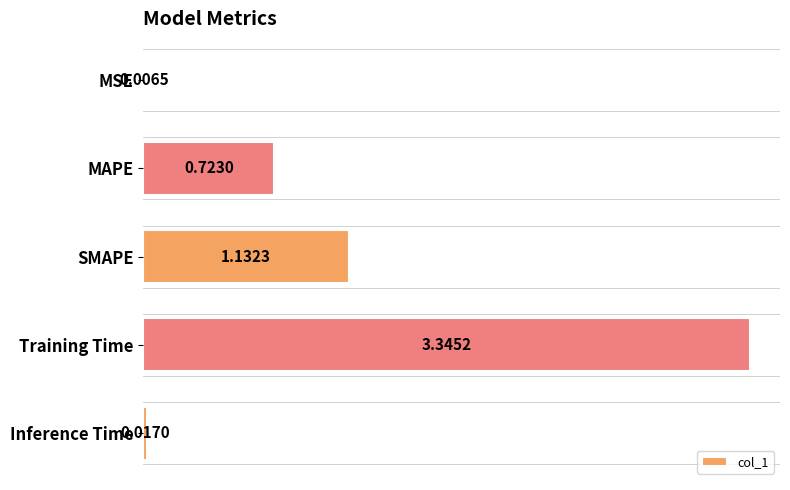

At which label is the value closest to 1?

SMAPE